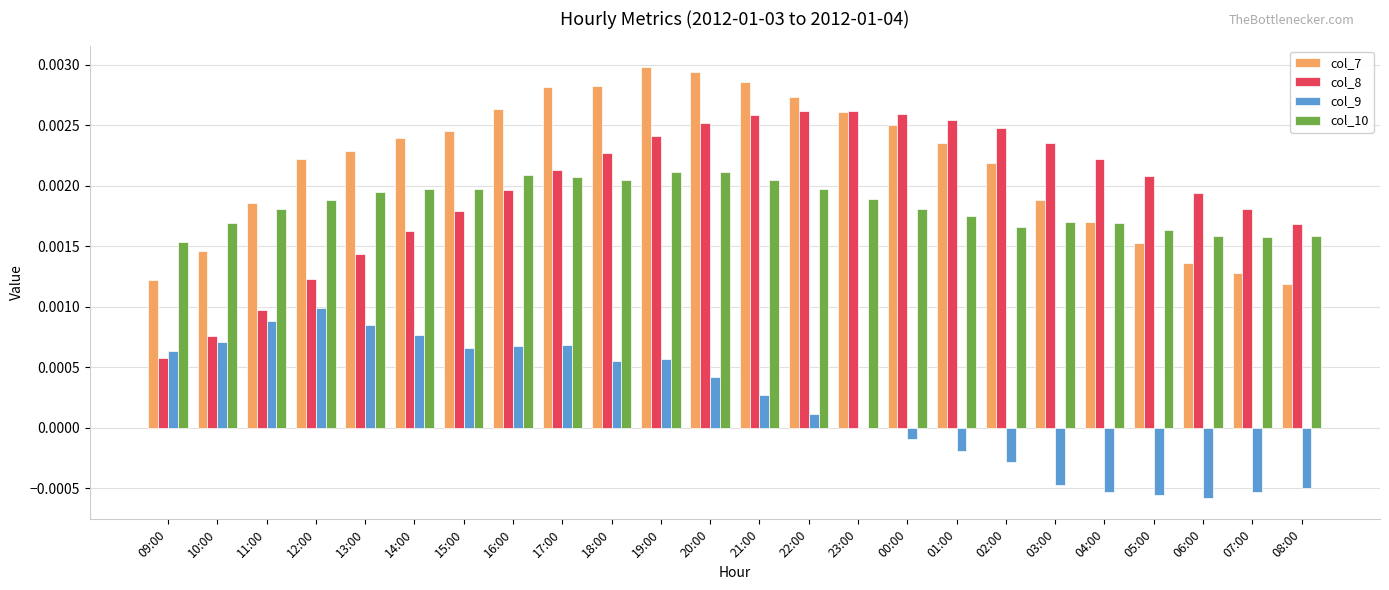

Count the number of categories in the chart.

24